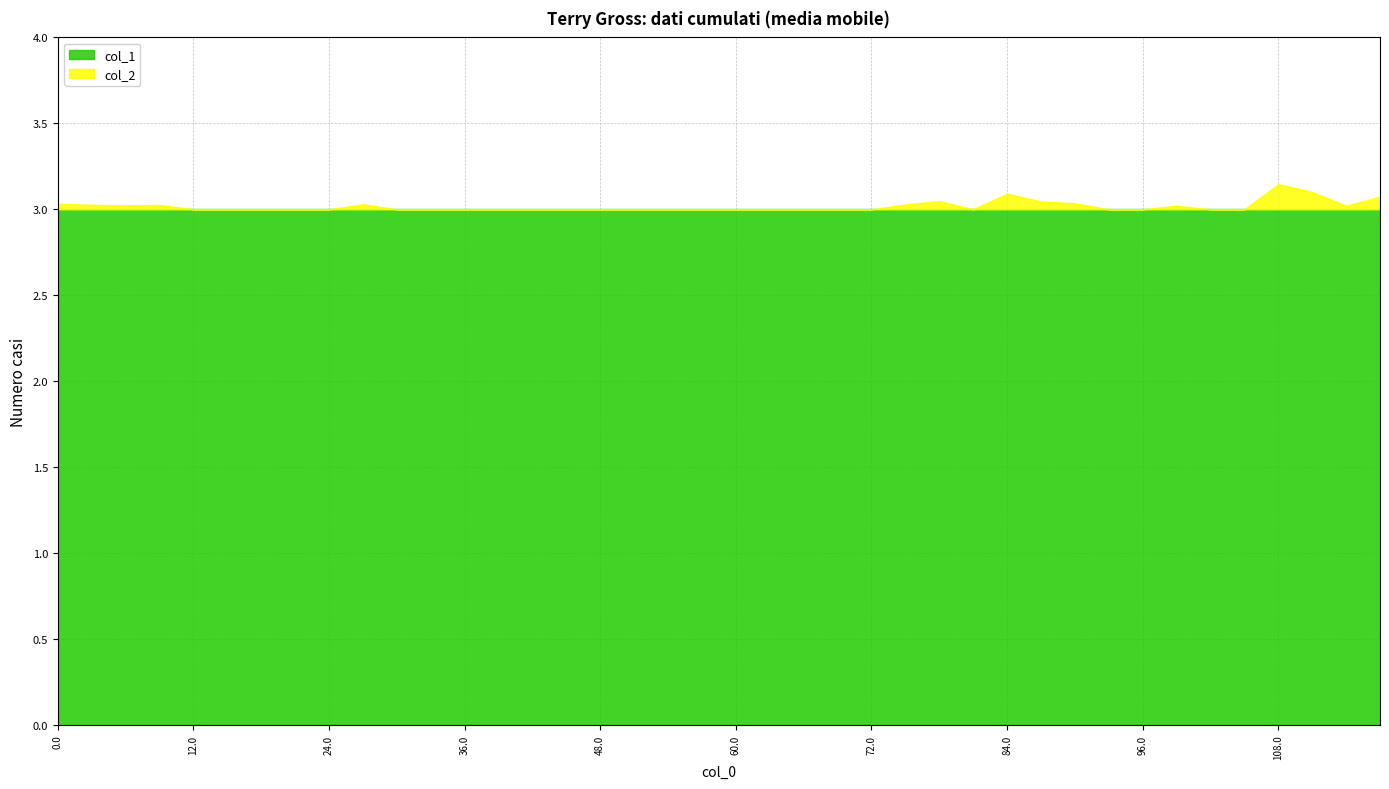

Does the chart display data point markers on the line(s)?

No